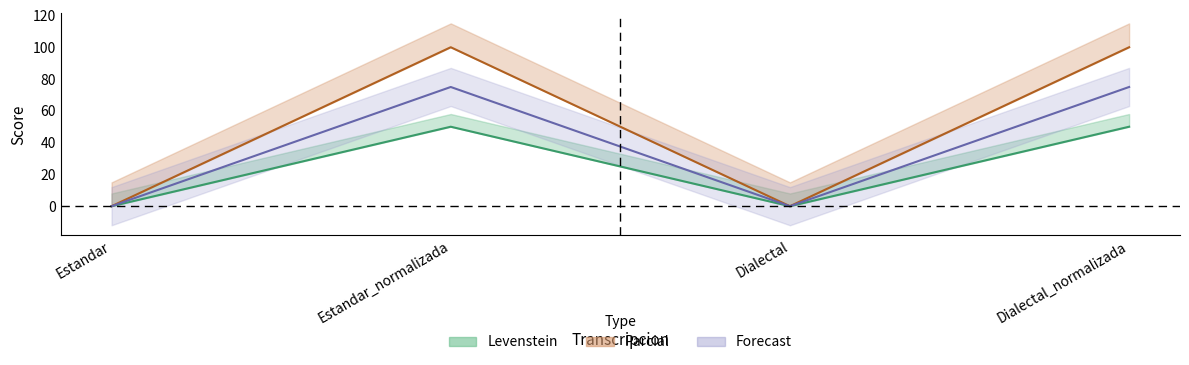

What is the difference between the highest and lowest values at Dialectal_normalizada?

50